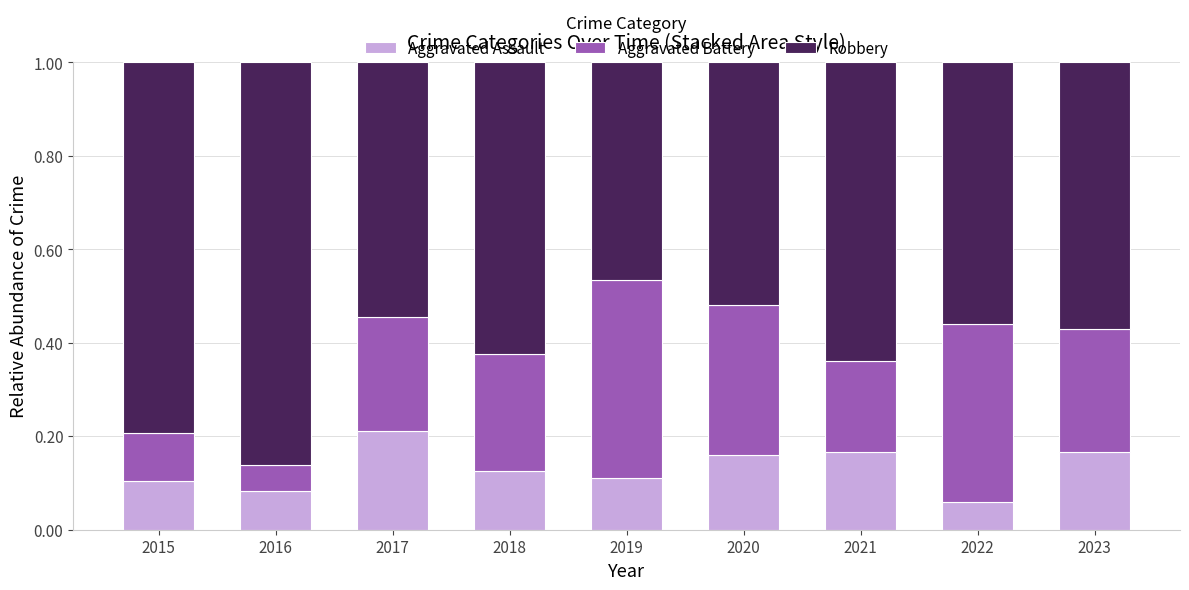

At which label does Aggravated Assault reach its minimum?

2022